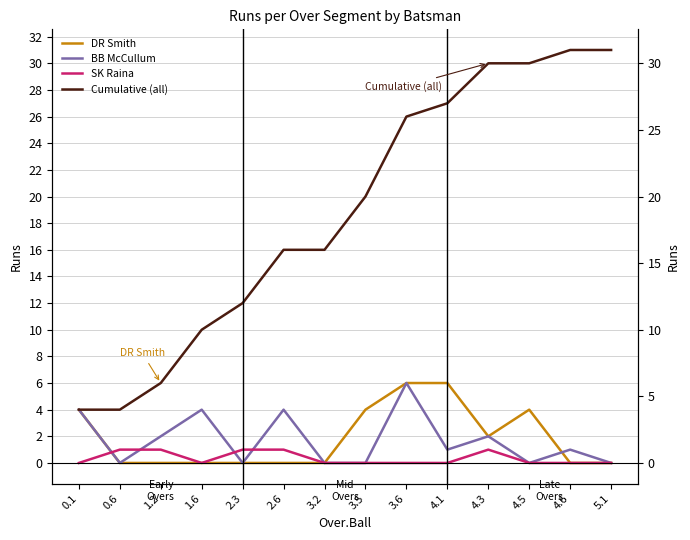

Count the number of data series in this chart.

4